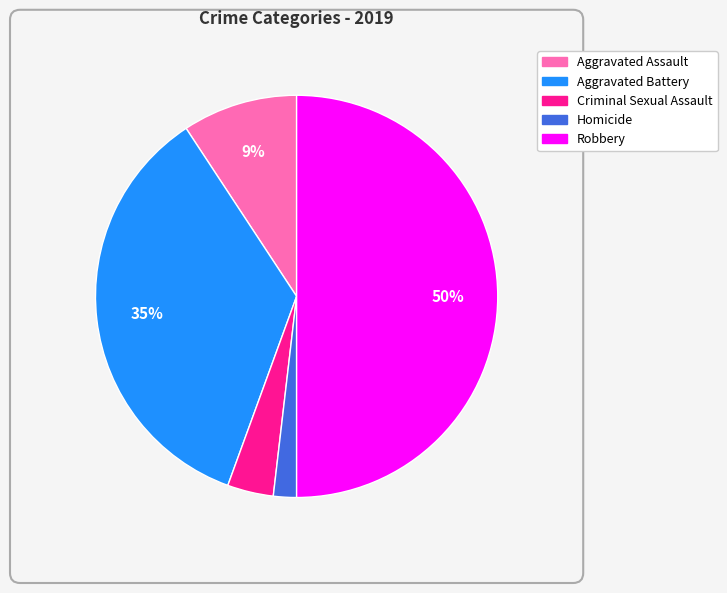

Which category has the smallest portion of the pie?

Homicide